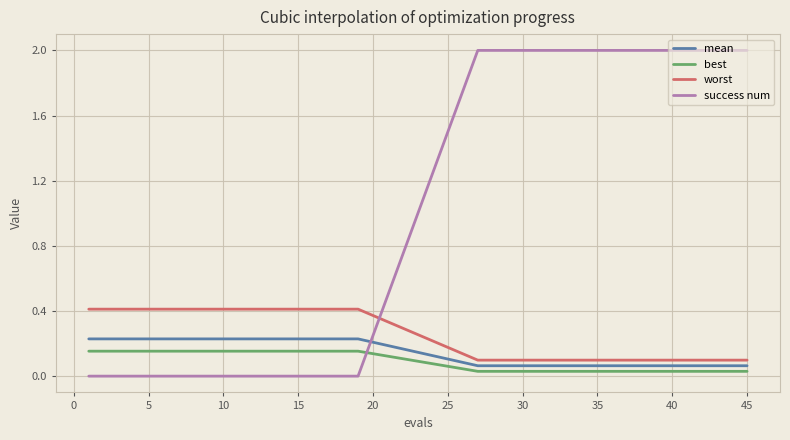

Which series ends up on top after the final intersection of mean and success num?

success num